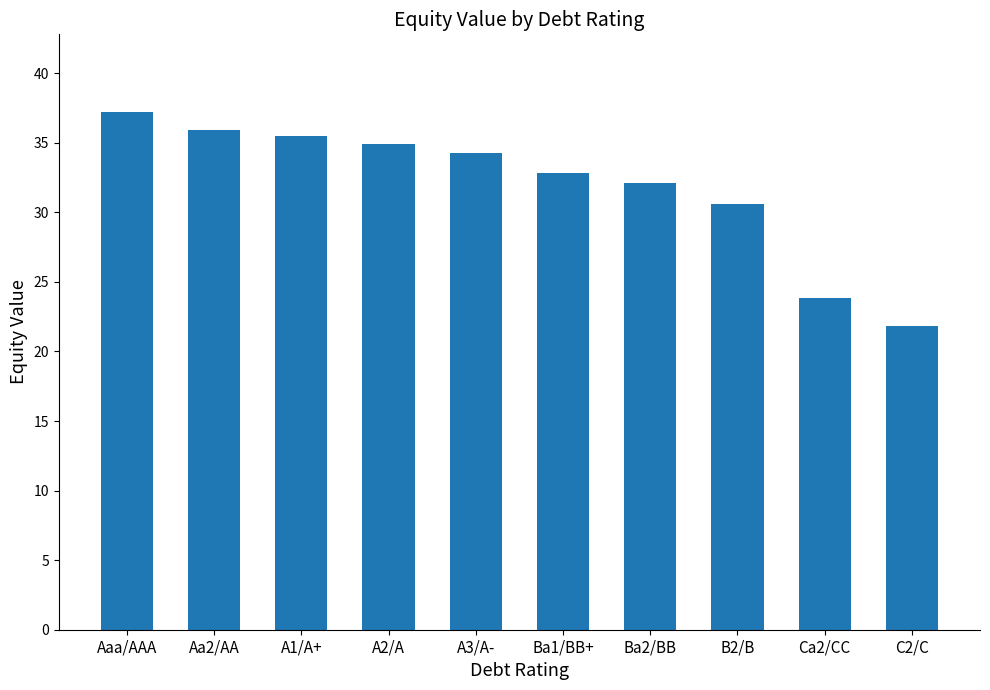

Reading left to right, what are all the values shown in this chart?

Aaa/AAA=37.2	Aa2/AA=35.9	A1/A+=35.5	A2/A=34.9	A3/A-=34.3	Ba1/BB+=32.8	Ba2/BB=32.1	B2/B=30.6	Ca2/CC=23.8	C2/C=21.8